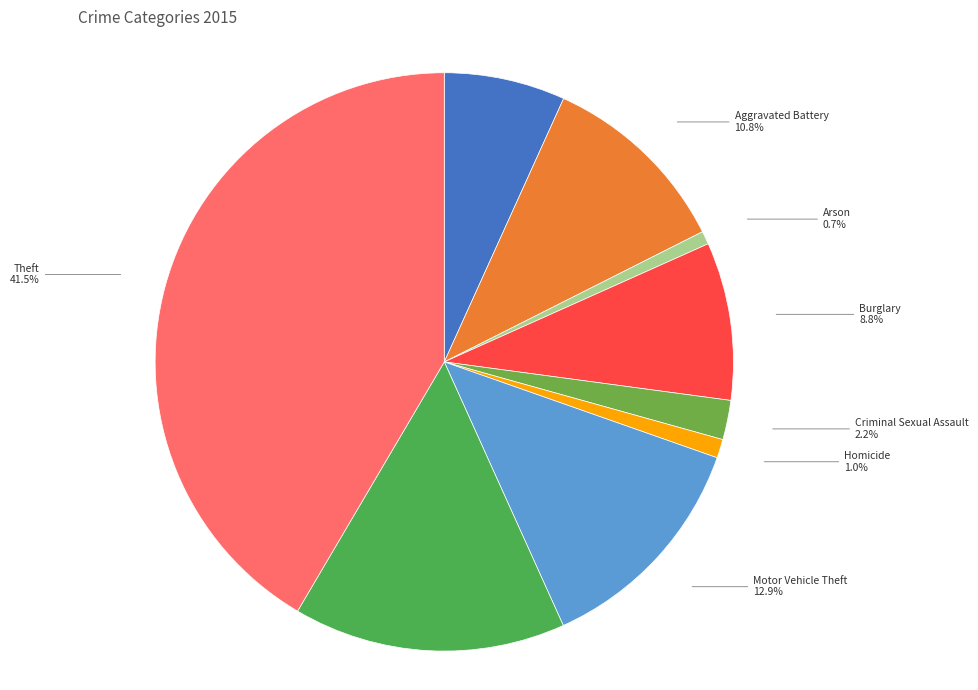

Do Arson and Motor Vehicle Theft together represent more than half of the pie?

No